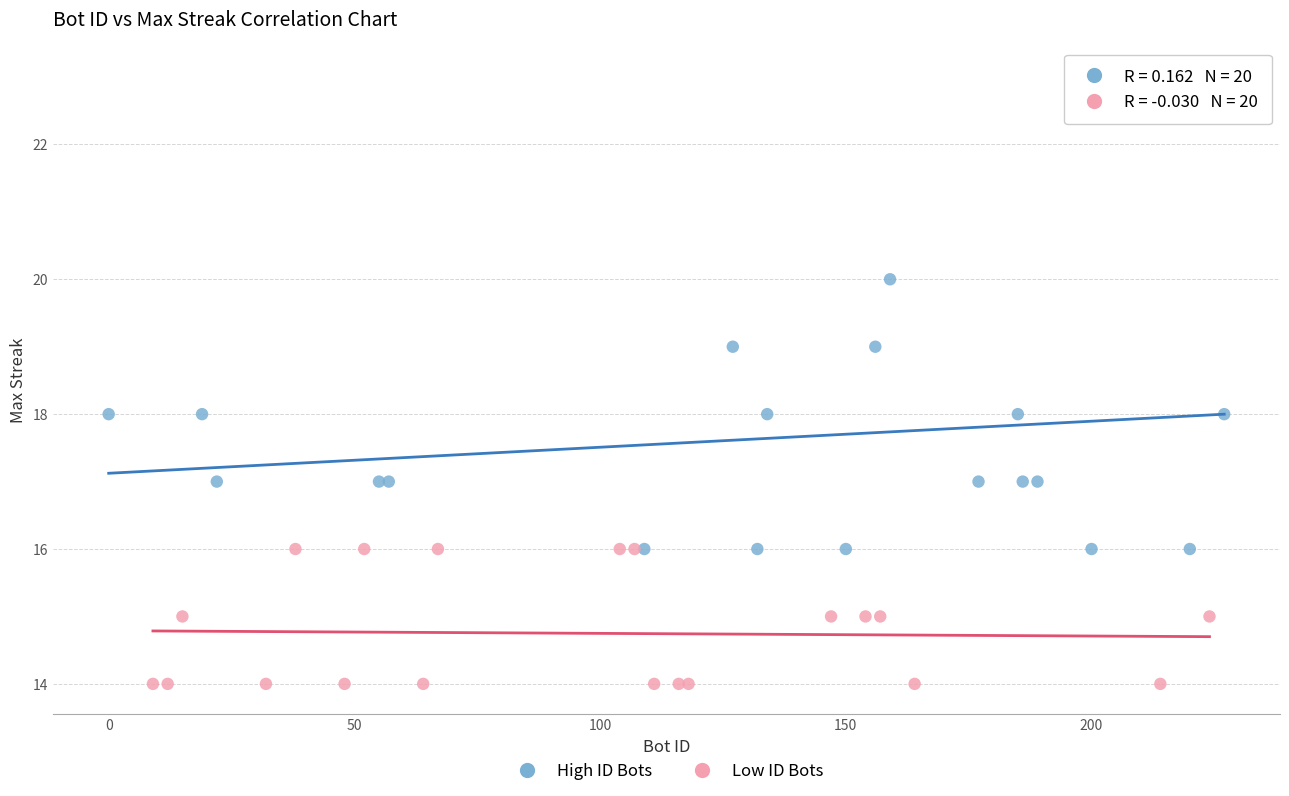

What are all the series names shown in the legend?

High ID Bots, Low ID Bots